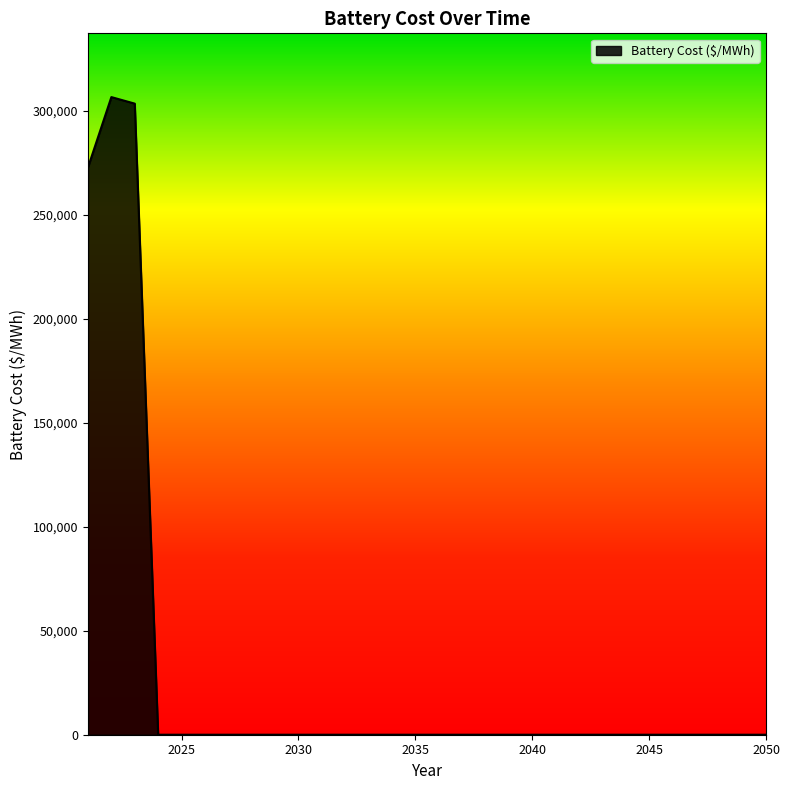

How many lines are shown in the chart?

1